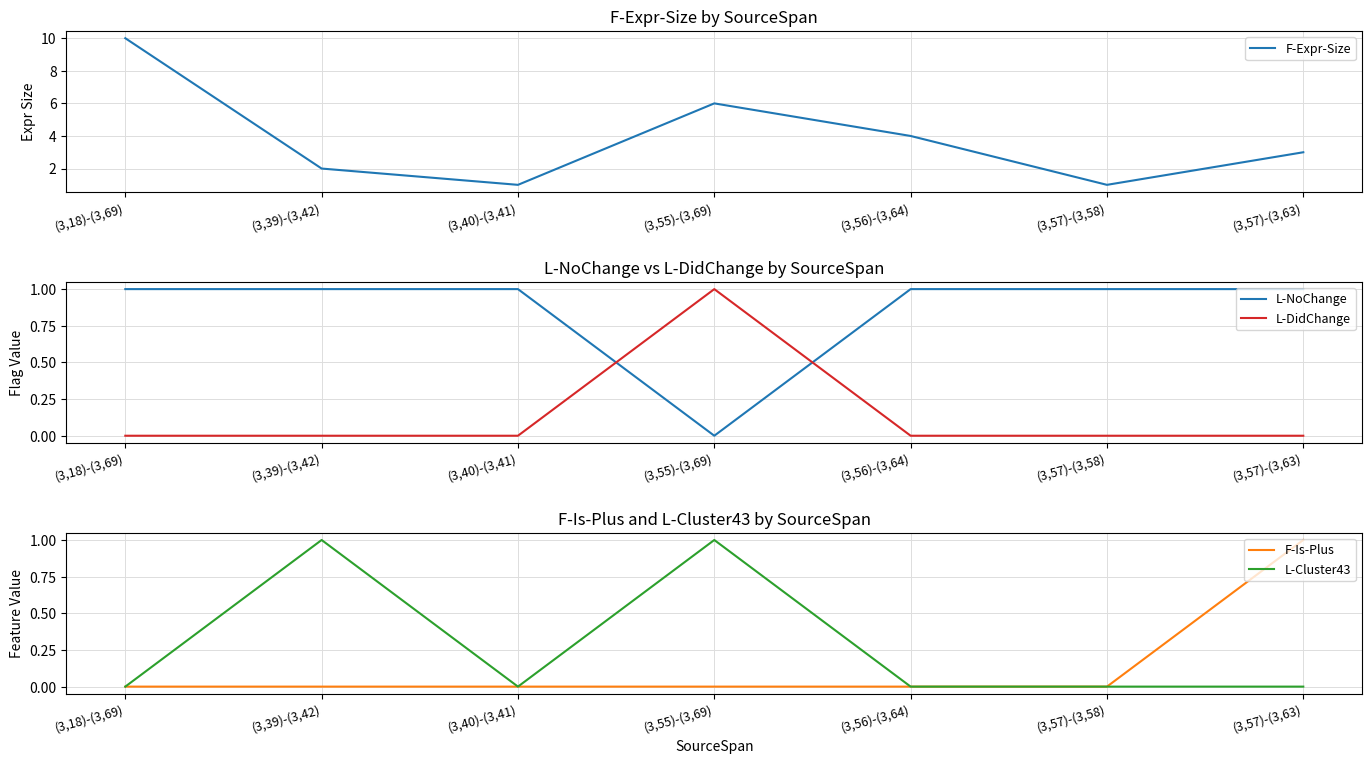

What are all the series names shown in the legend?

F-Expr-Size, L-NoChange, L-DidChange, F-Is-Plus, L-Cluster43